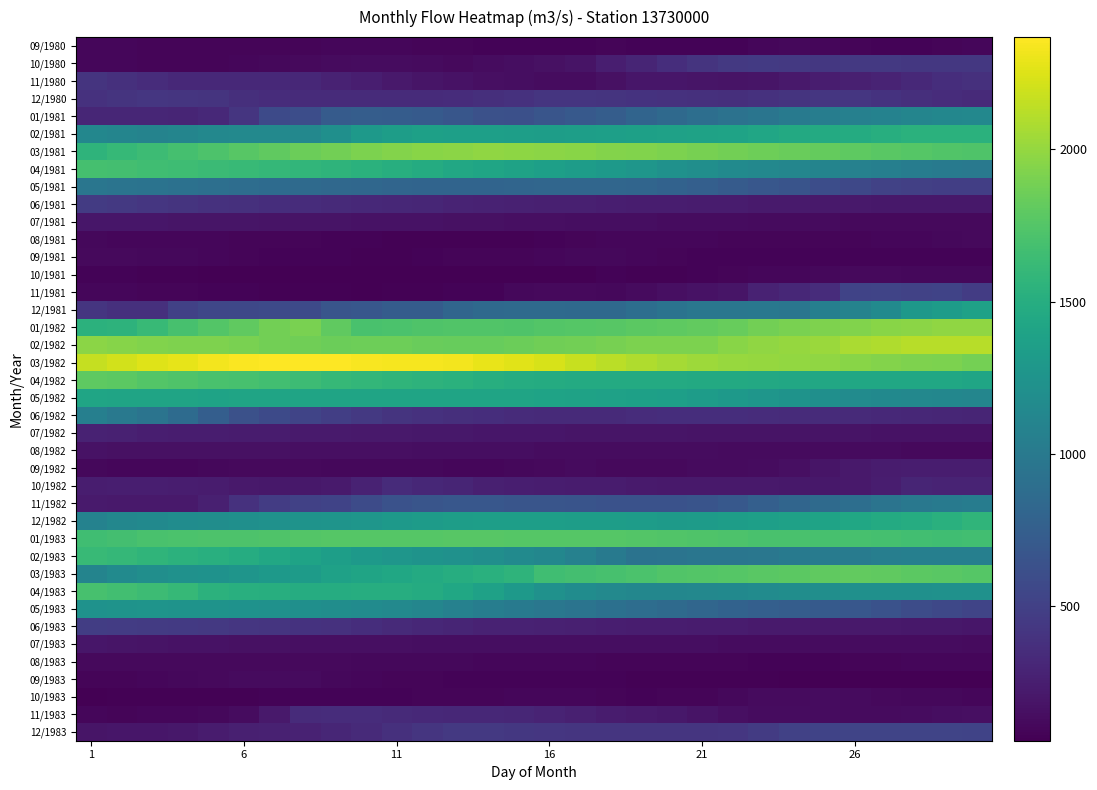

How many data points does each series have?

30